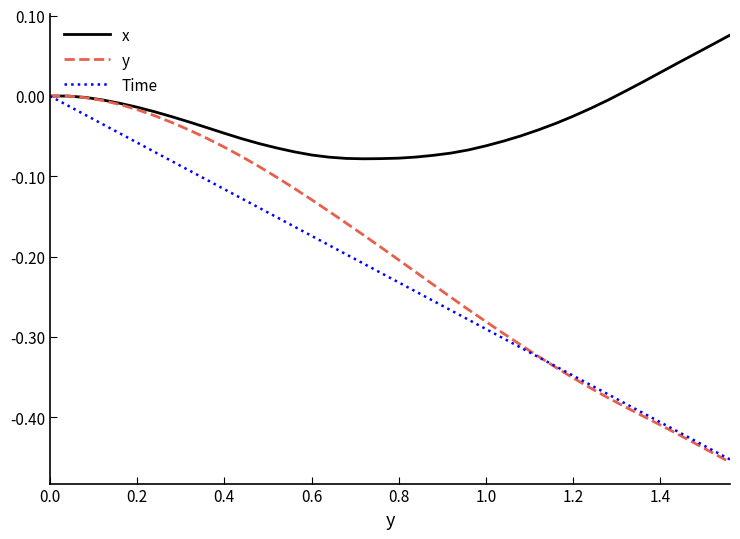

Which series has the widest spread of values?

y